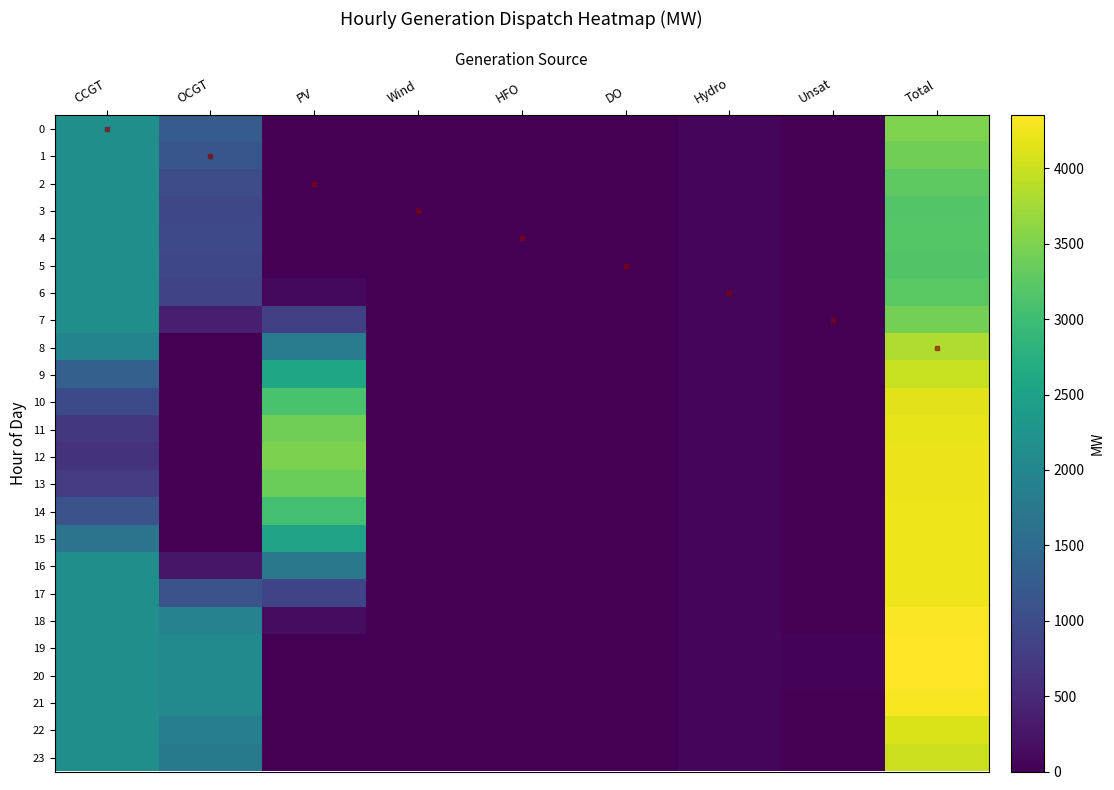

Rank the series at Unsat from lowest to highest value.

0, 1, 2, 3, 4, 5, 6, 7, 8, 9, 10, 11, 12, 13, 14, 15, 16, 17, 18, 21, 22, 23, 19, 20